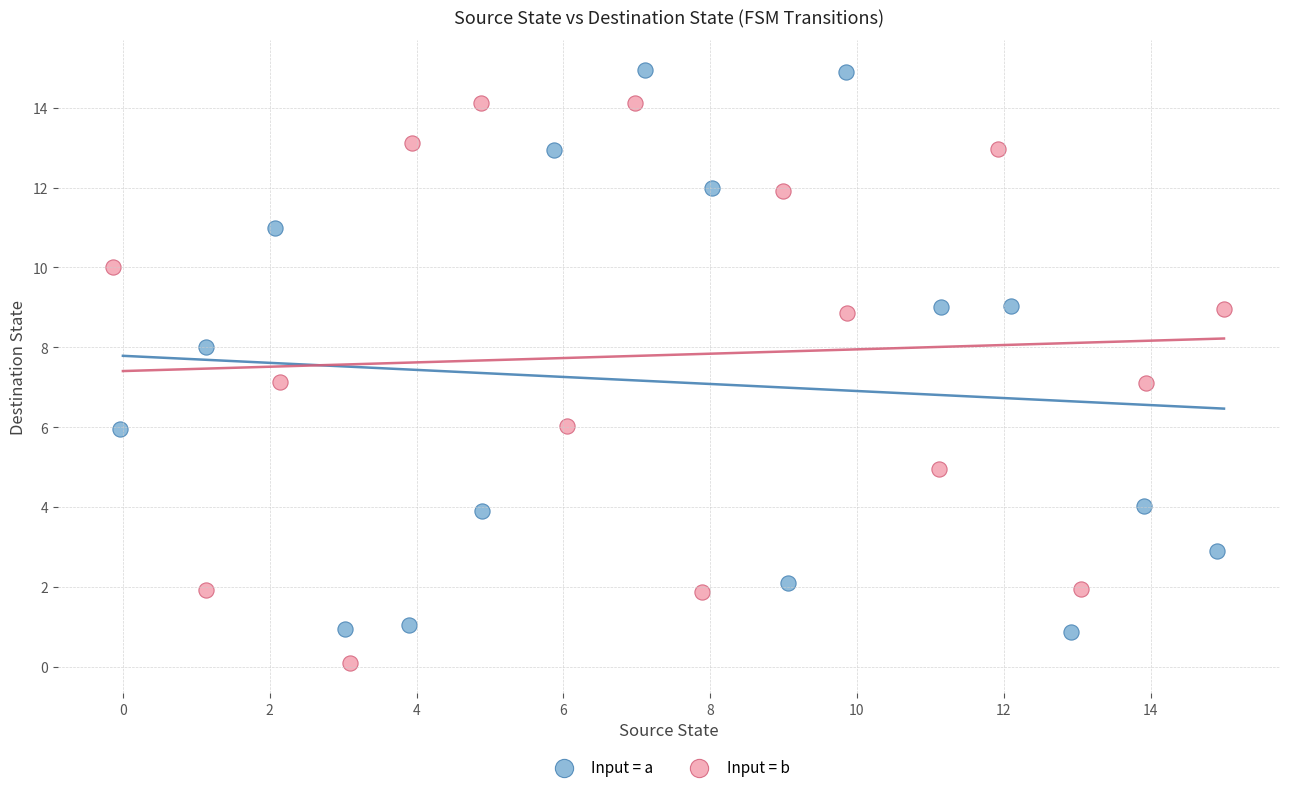

What are all the series names shown in the legend?

Input = a, Input = b